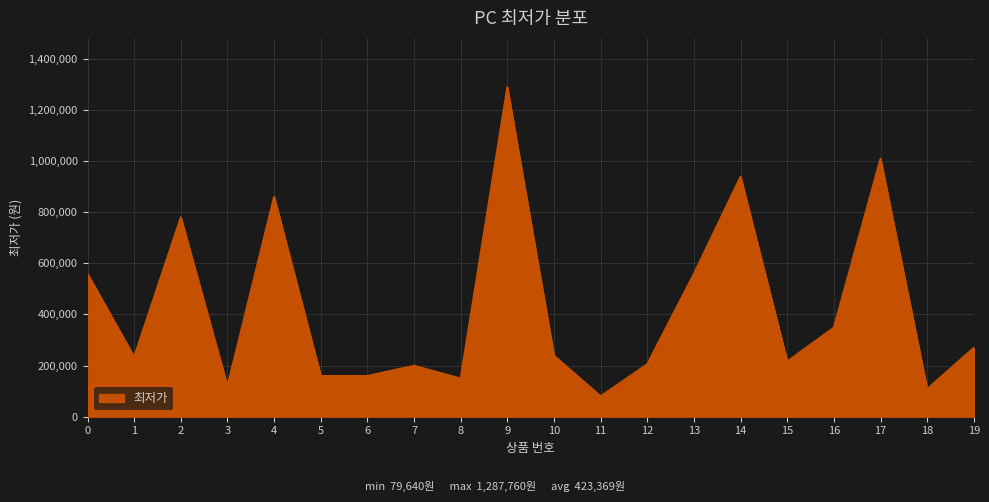

What is the smallest value displayed?

79640